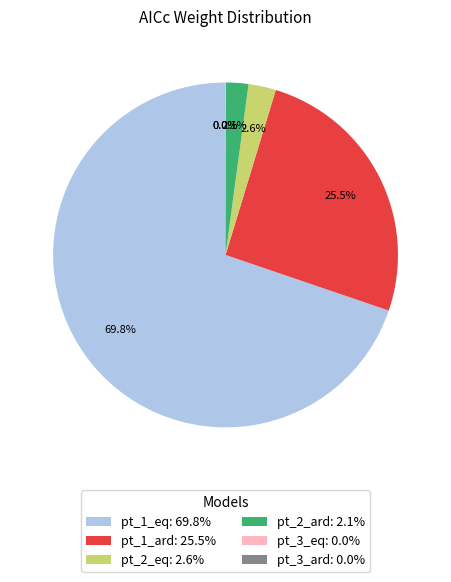

Is there any slice that represents more than half of the pie?

Yes